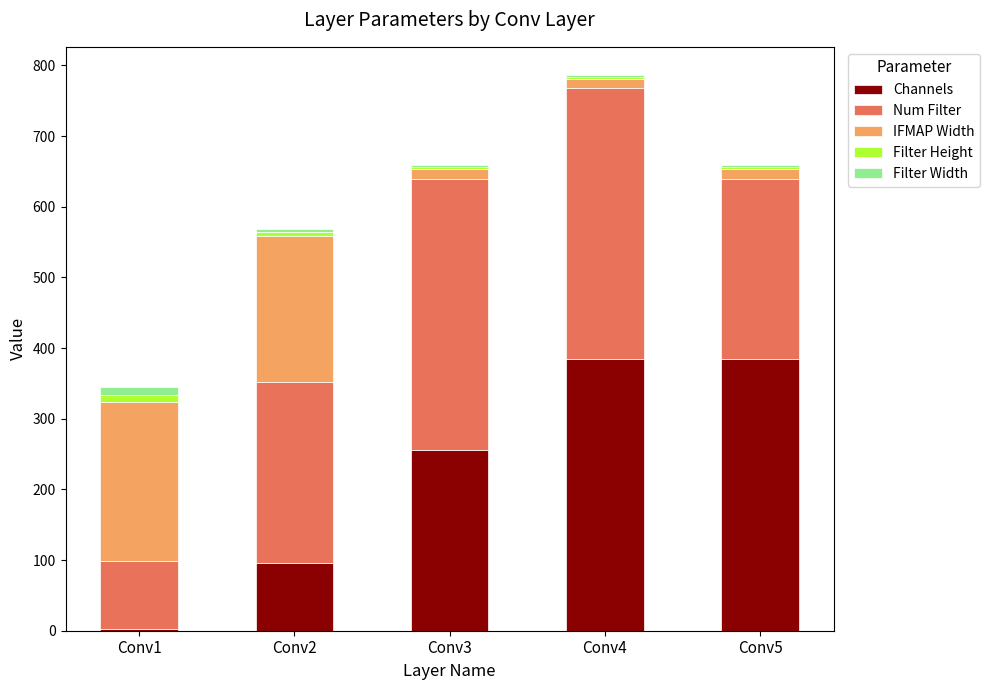

At which category is the sum across all series the highest?

Conv4